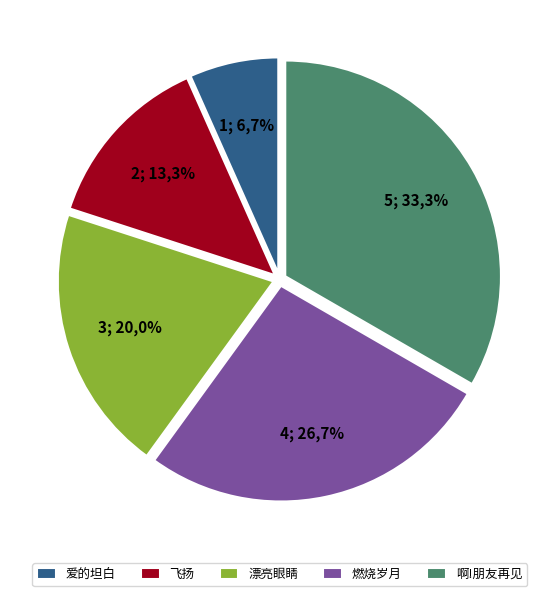

What is the change in value from 漂亮眼睛 to 燃烧岁月?

+1